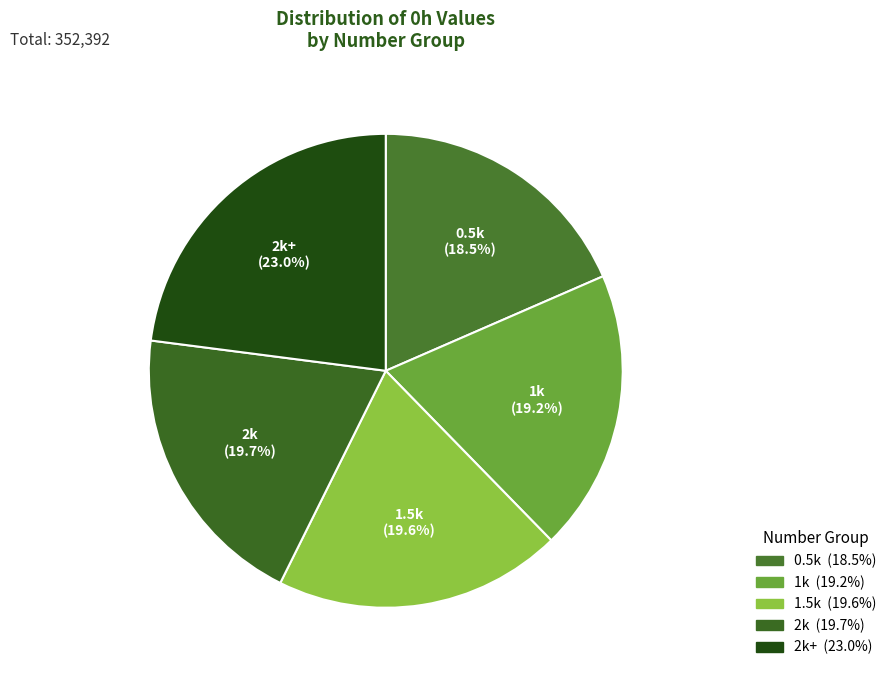

Count the number of slices in the pie.

5